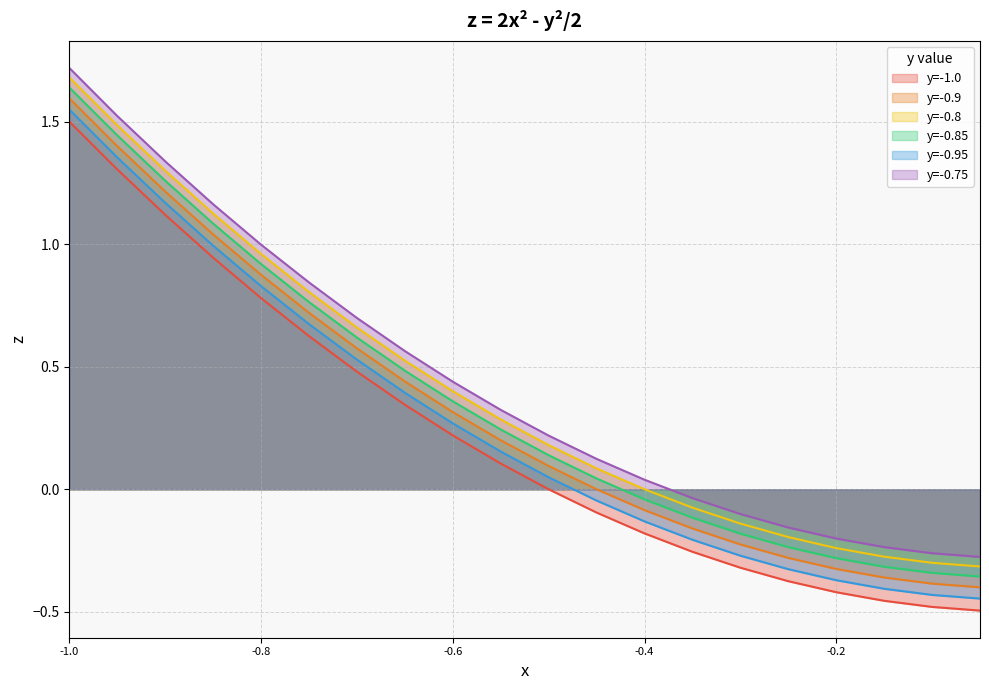

What is the label of the 12th point from the left?

-0.45